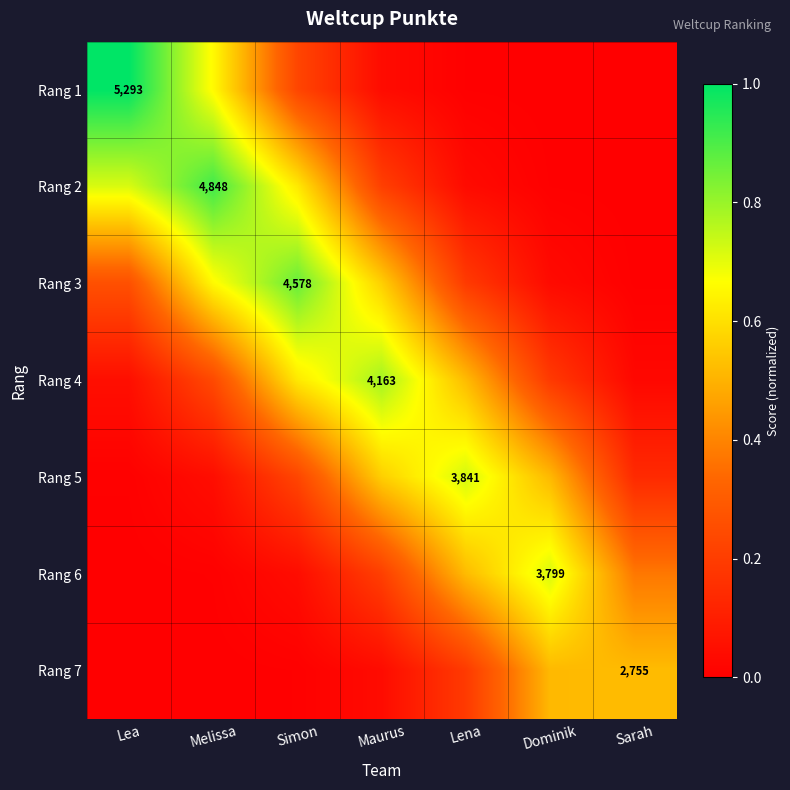

The Rang 3 series shows 0.2 at Lena. True or false?

True